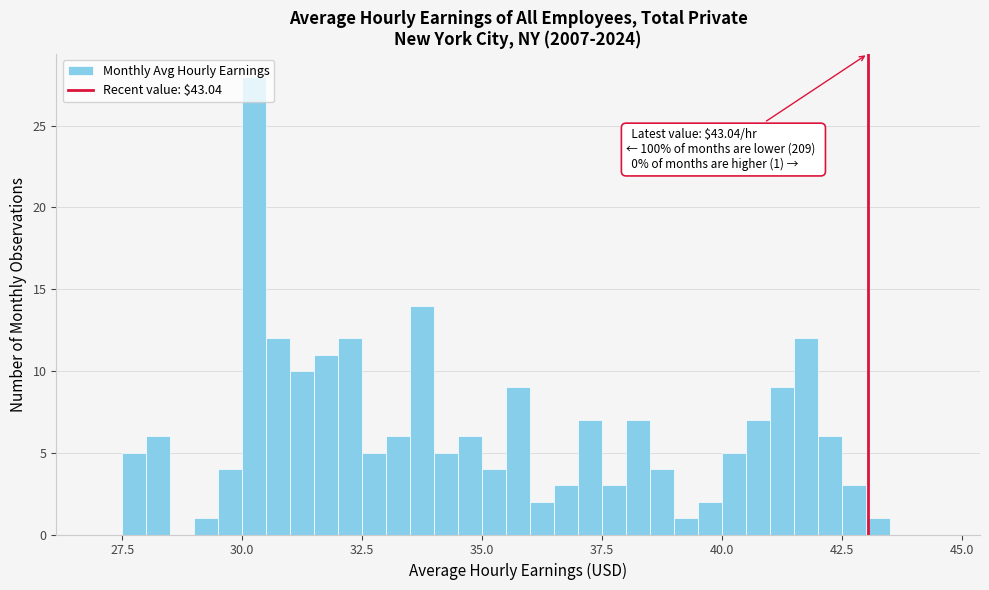

Read against the x-axis, roughly where is the centre of the tallest bar?

30.5